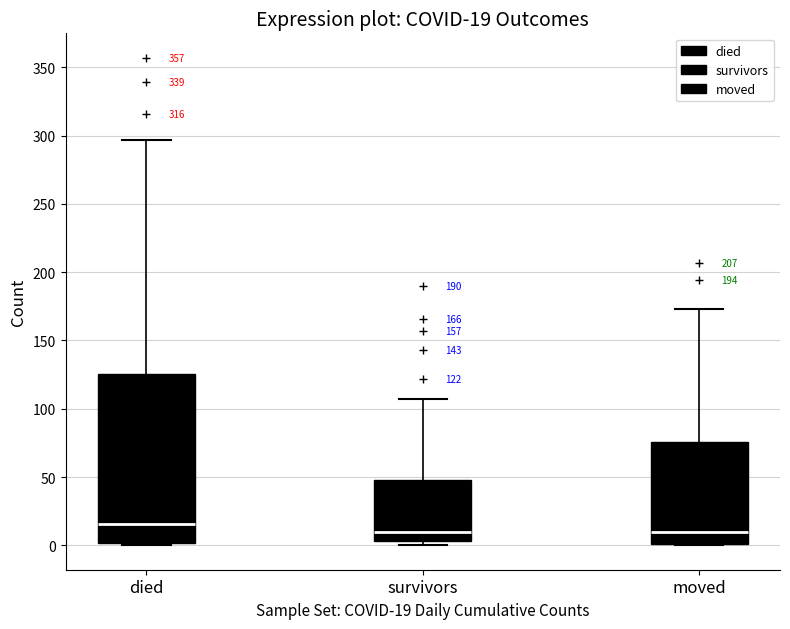

Comparing the boxes themselves (not the whiskers), which one is the tallest?

died